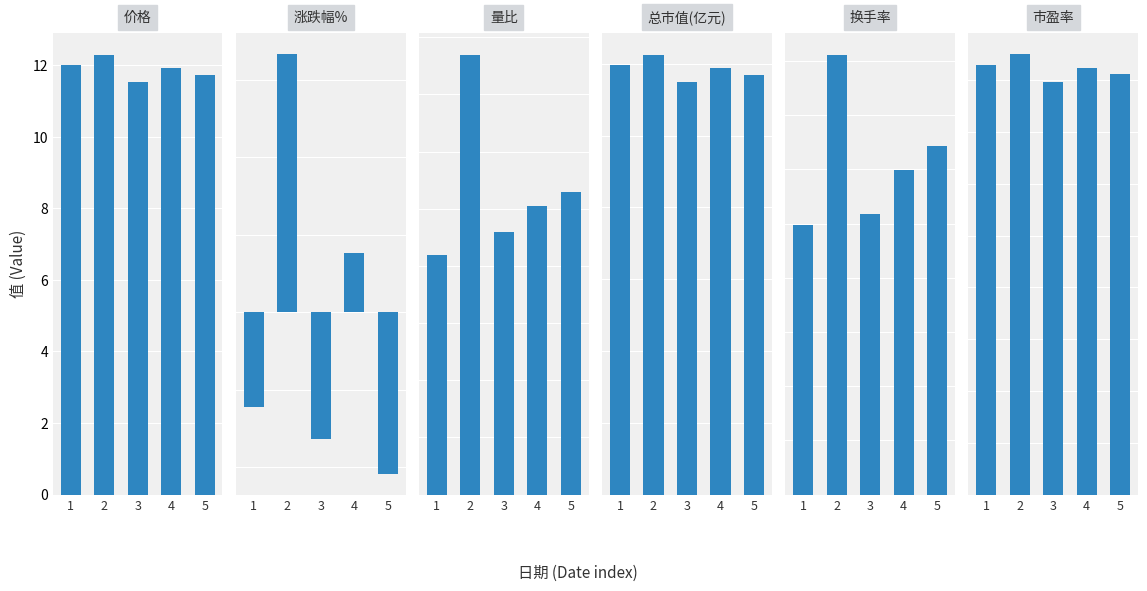

What is the sum of the 市盈率 values at 4 and 2?

33.5